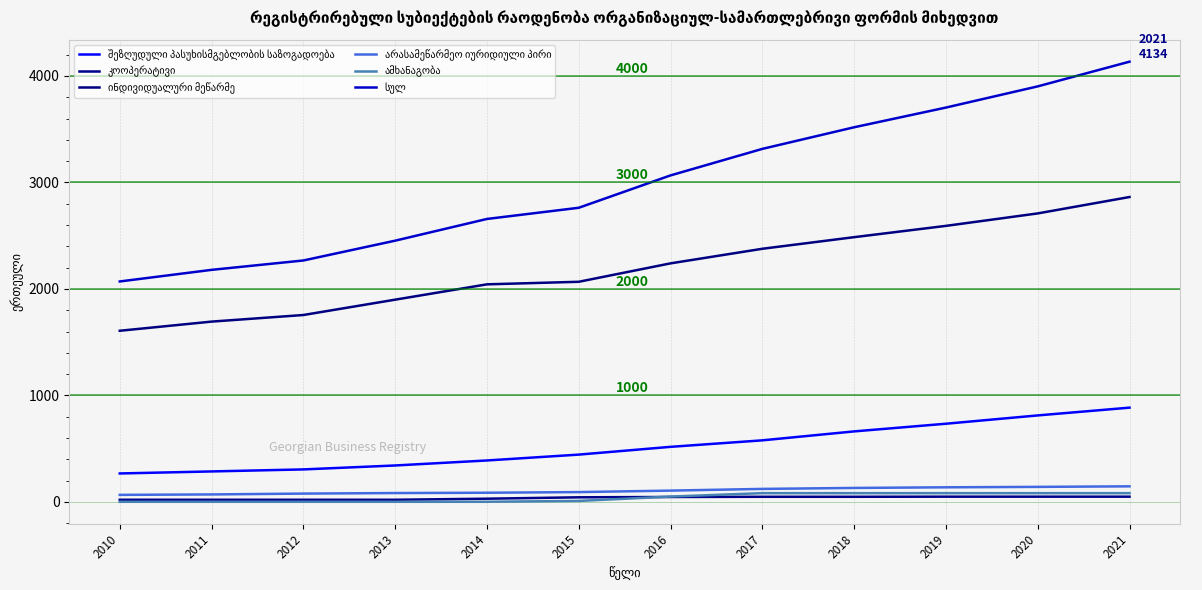

At how many categories does at least one series exceed 2351?

9